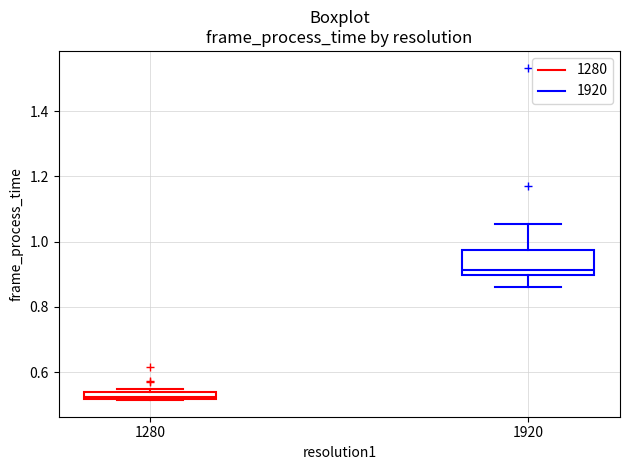

Comparing the boxes themselves (not the whiskers), which one is the tallest?

1920